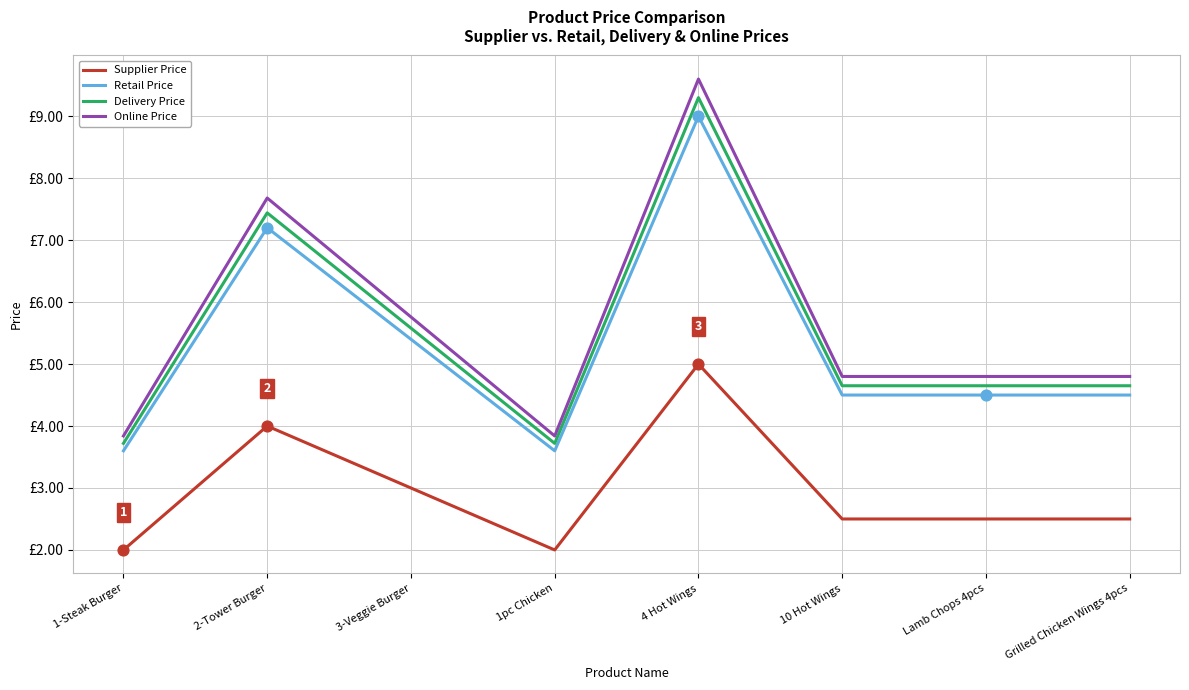

At how many categories does at least one series exceed 5?

3